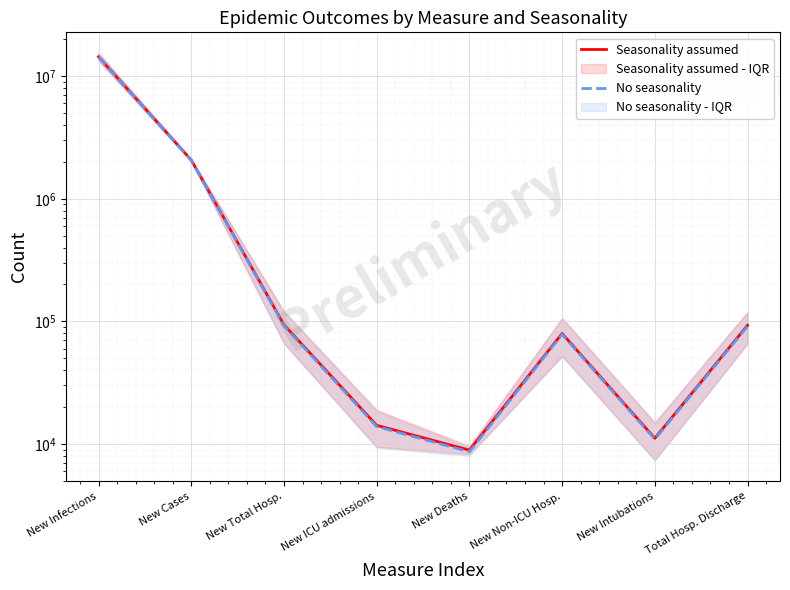

Is this an area chart (filled region under the line)?

No